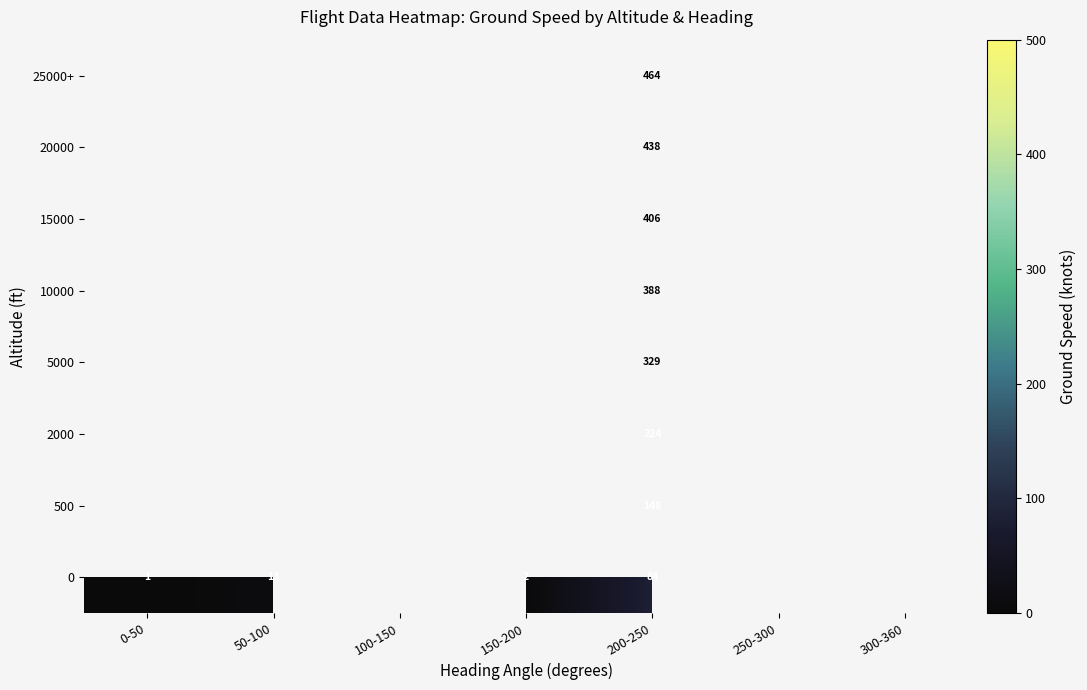

What is the greatest value displayed?

464.0